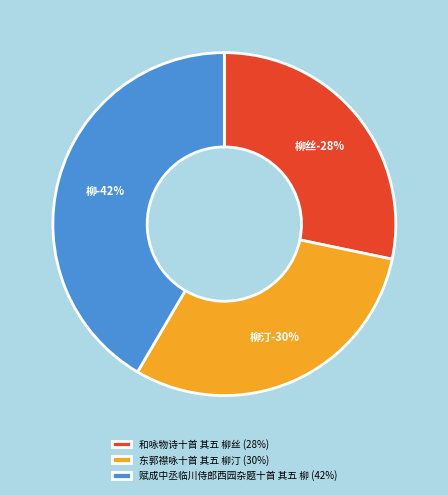

Rank the categories by value from highest to lowest.

赋成中丞临川侍郎西园杂题十首 其五 柳, 东郭襟咏十首 其五 柳汀, 和咏物诗十首 其五 柳丝